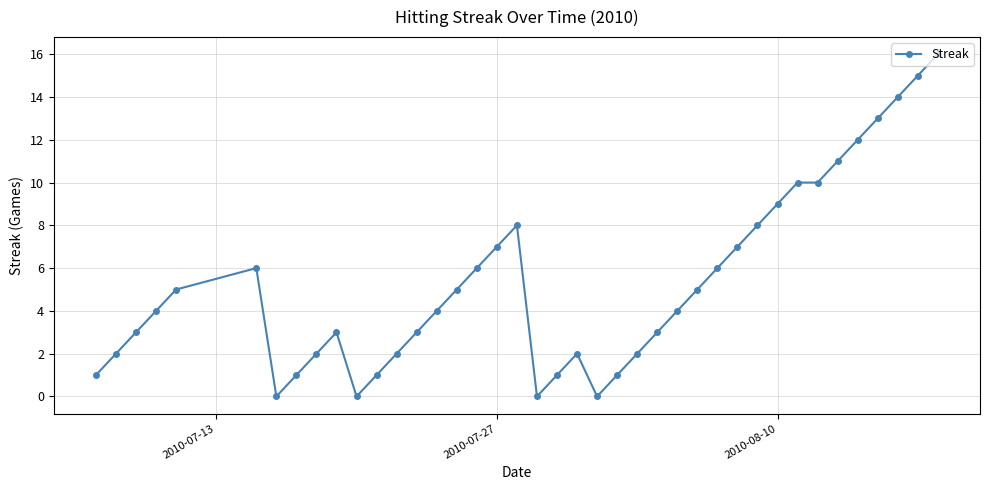

What is the value of the 36th point from the left?

12